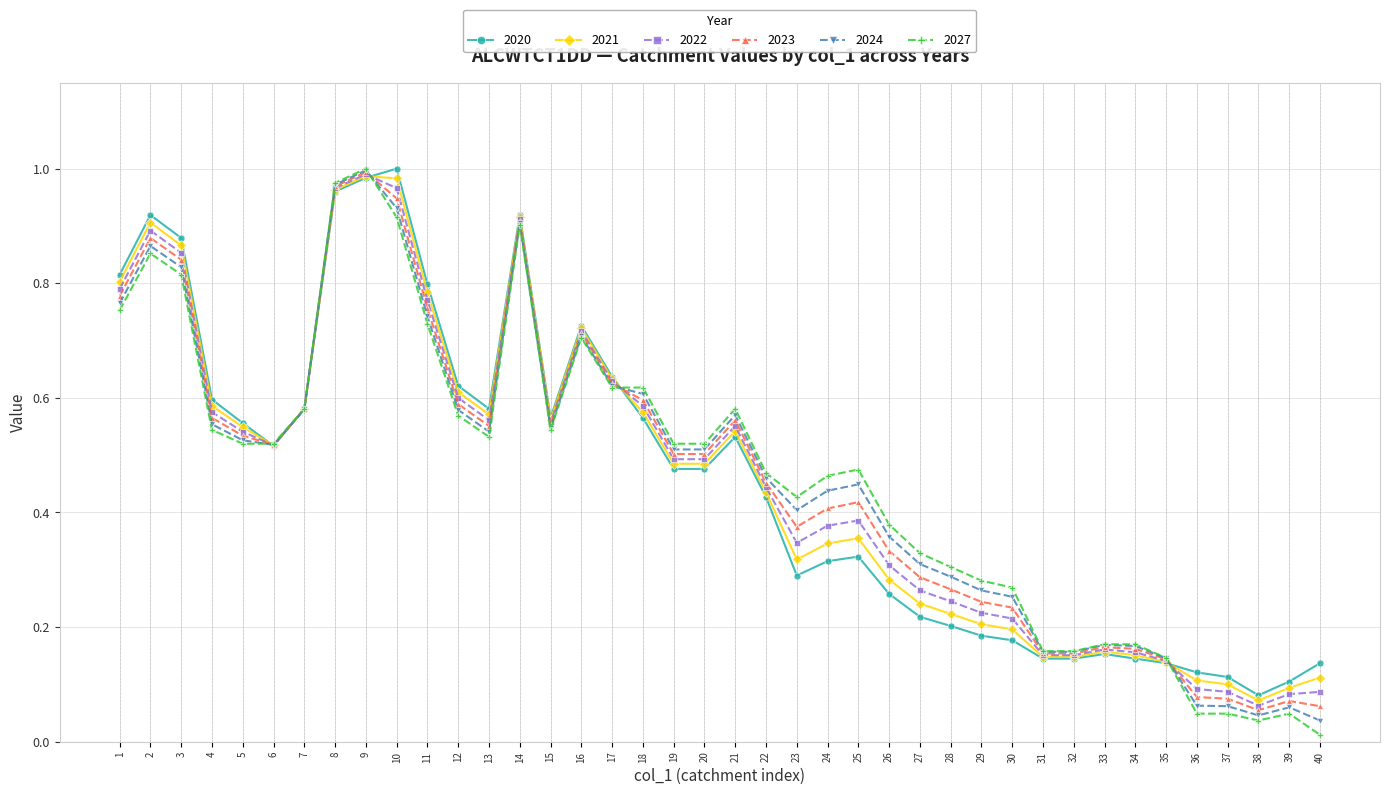

Is it true that 2027 equals 0.2 at 19?

False